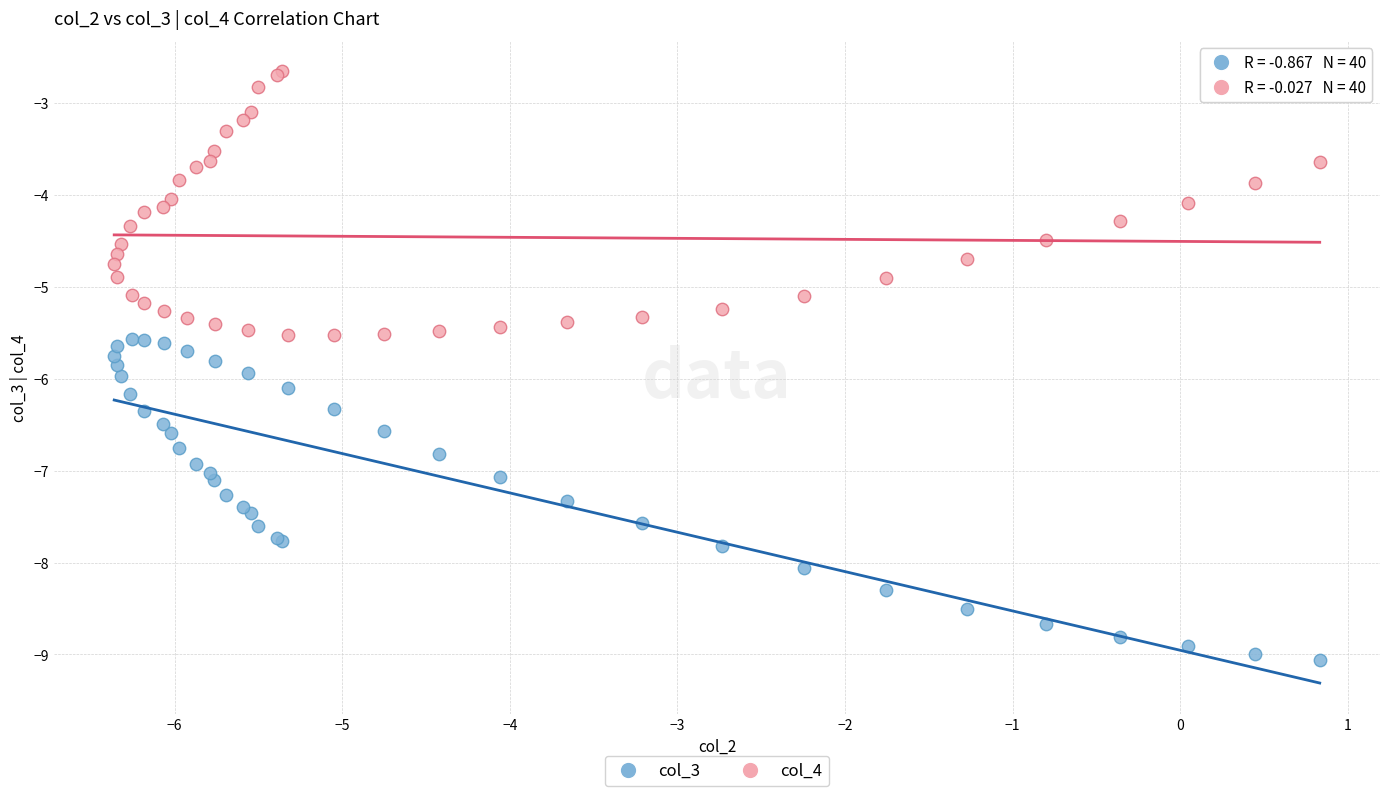

What is the X range (max minus min) for the scatter plot?

7.2